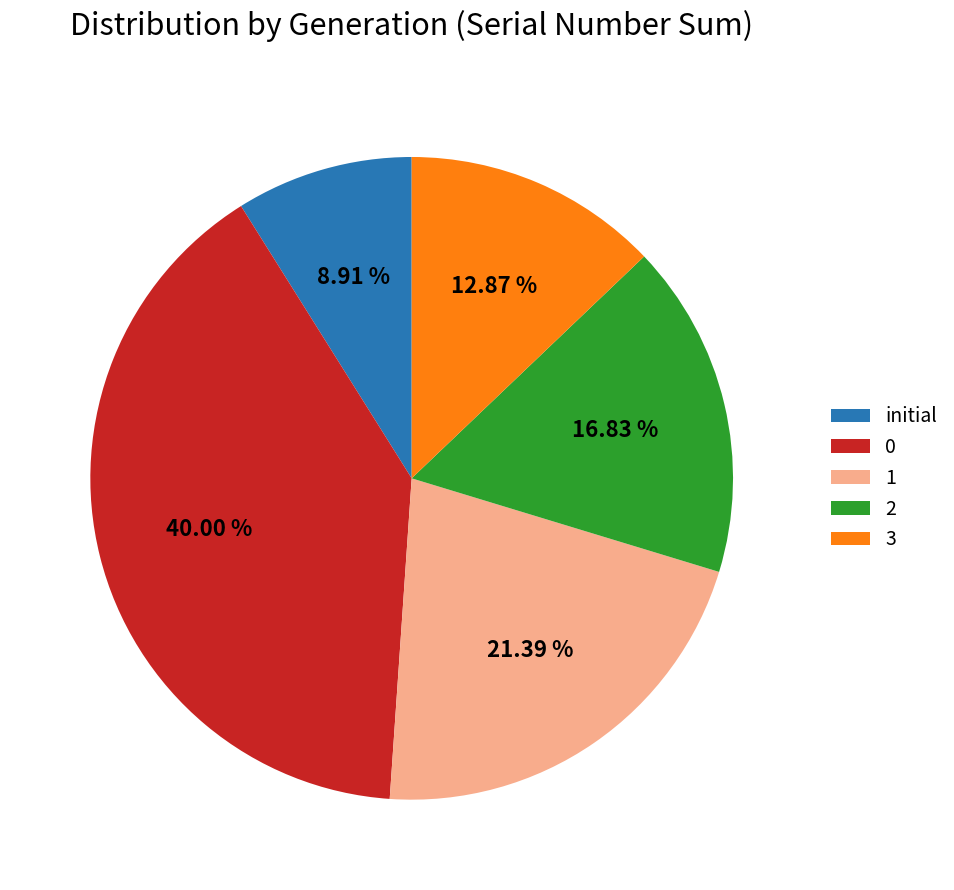

What is the smallest slice in the pie chart?

initial